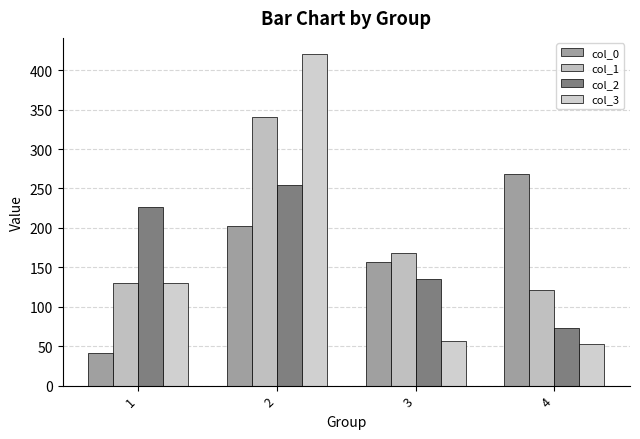

Which series has the widest spread of values?

col_3